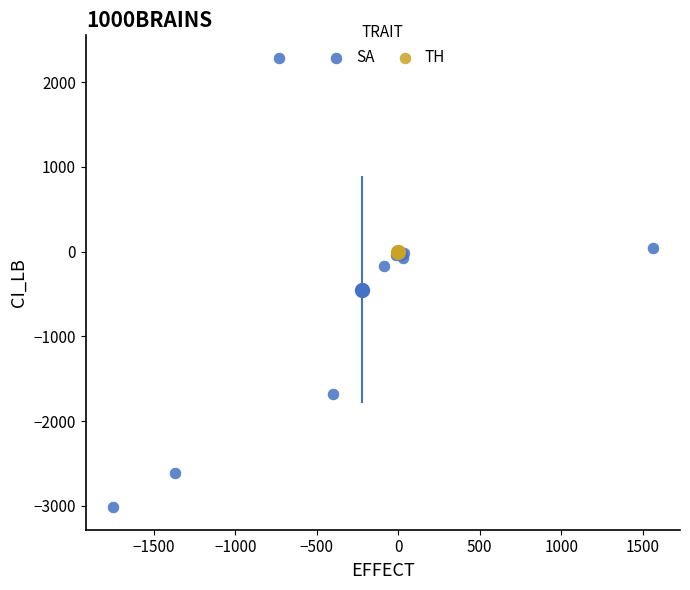

What are all the series names shown in the legend?

SA, TH